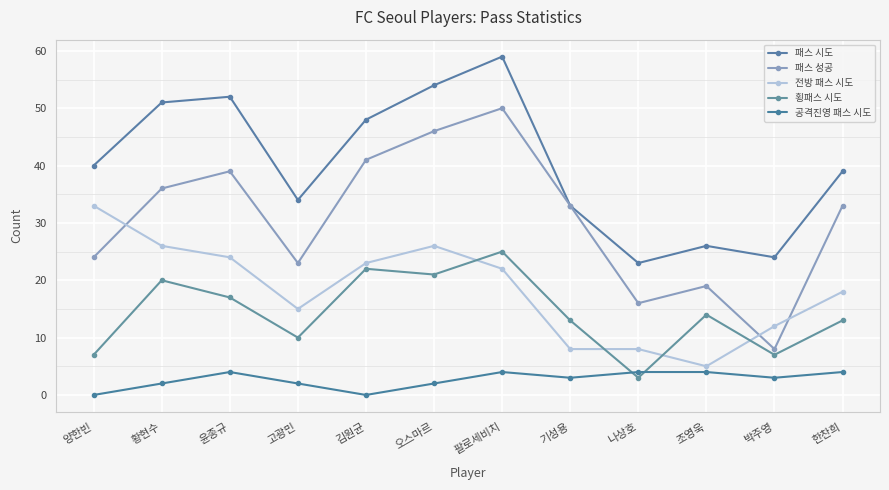

True or false: 횡패스 시도 and 패스 시도 cross at least once.

False